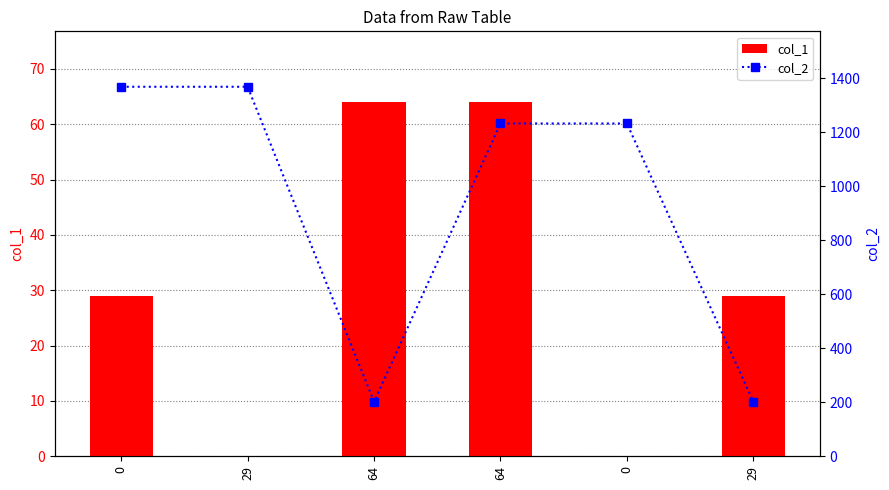

Reading left to right, what are all the values shown in this chart?

col_1: 29	0	64	64	0	29
col_2: 1368	1368	202	1232	1232	202